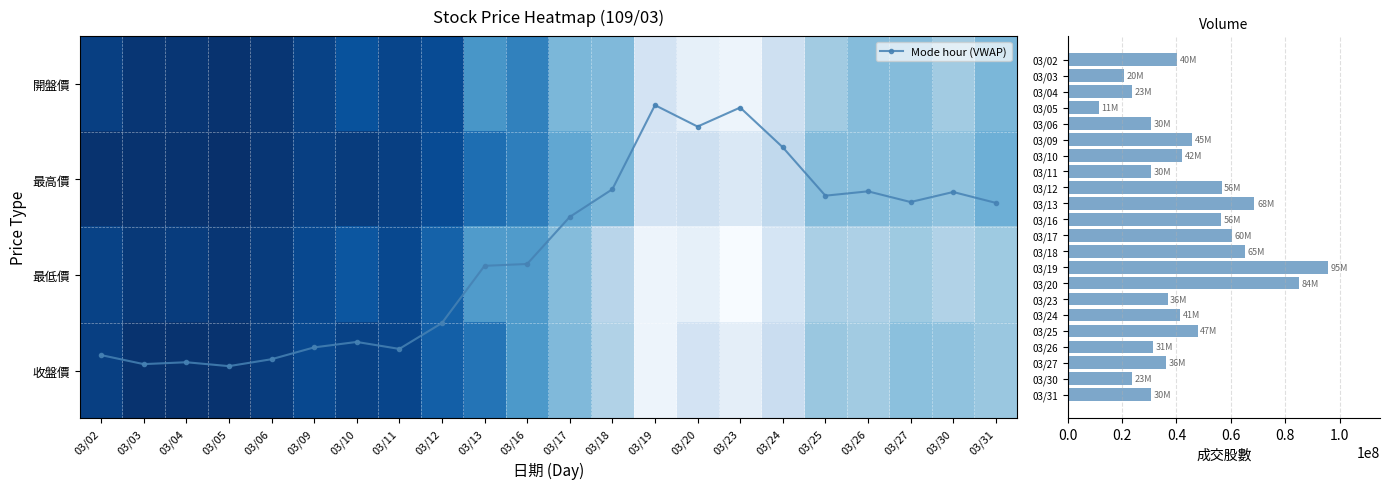

Between 03/10 and 03/31, which series saw the biggest shift?

成交股數